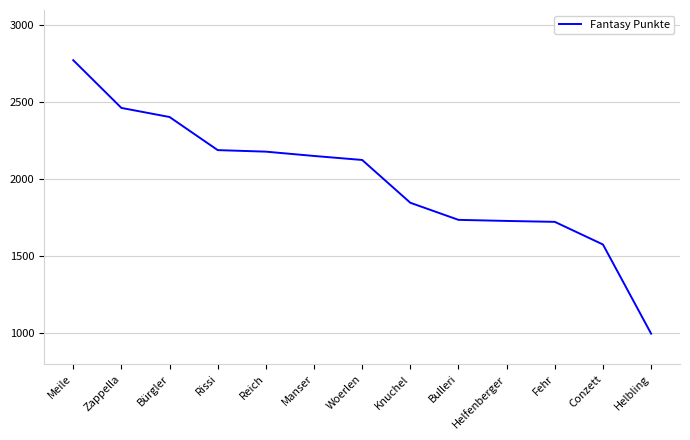

True or false: the data shows 3661 at Rissi.

False